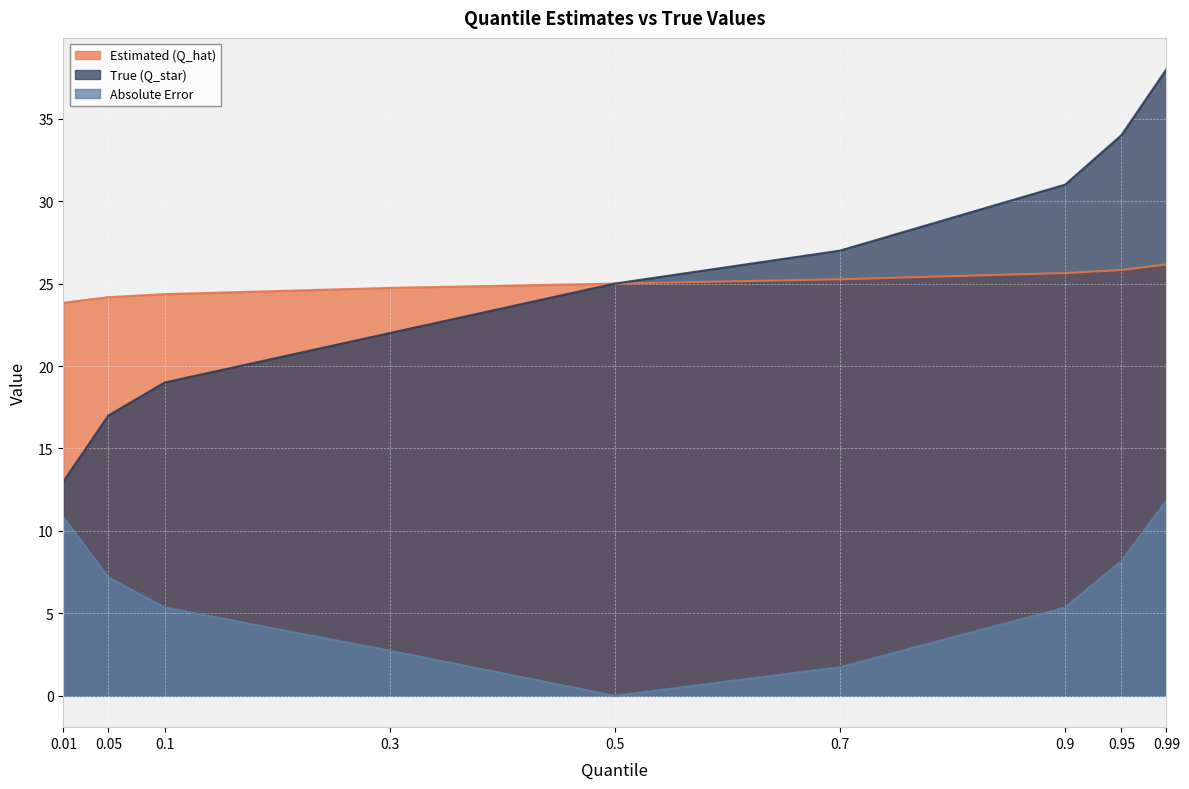

Between 0.10 and 0.01, which is larger?

0.10